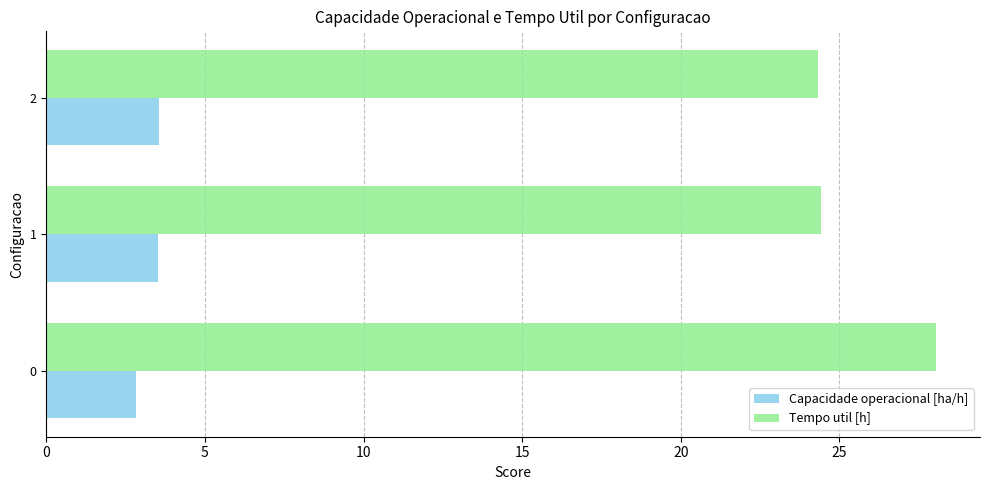

What is the smallest value displayed?

2.8